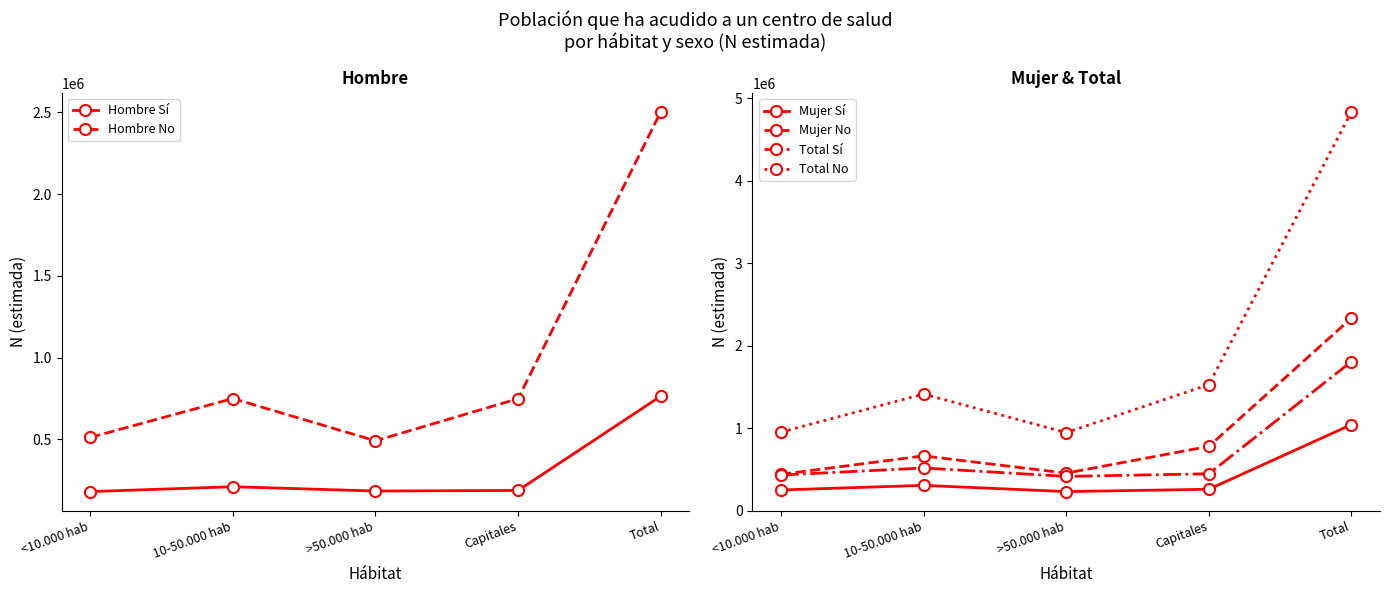

Is it true that Hombre No equals 2502609 at Total?

True